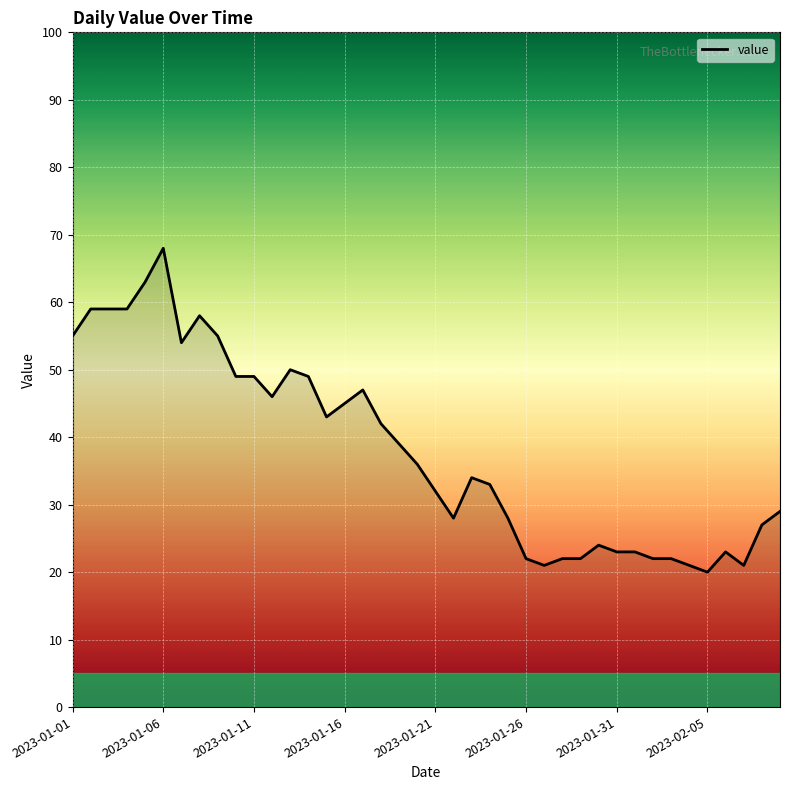

What is the greatest value displayed?

68